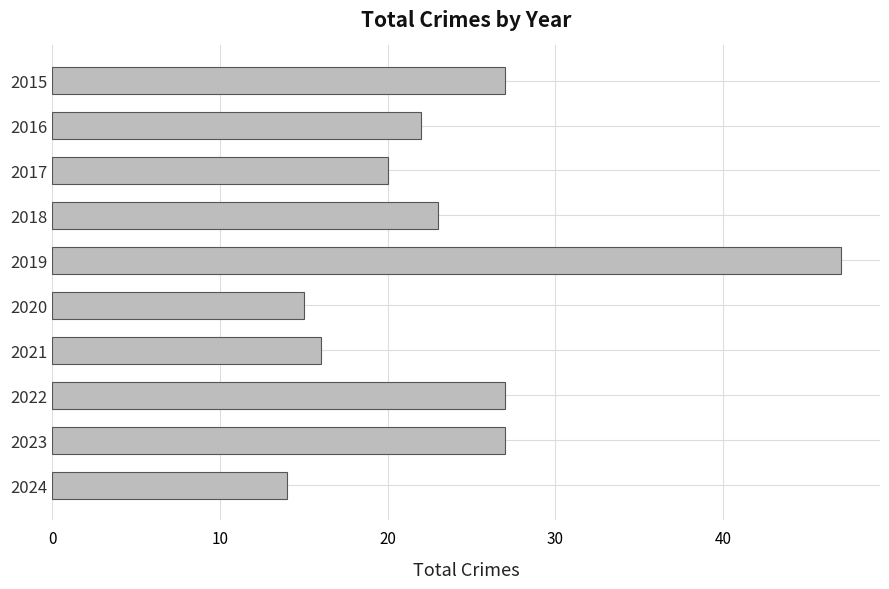

What is the change in value from 2019 to 2020?

-32